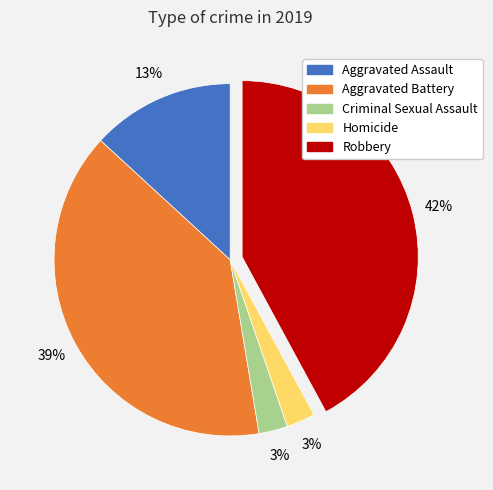

Is there a majority slice in this chart?

No